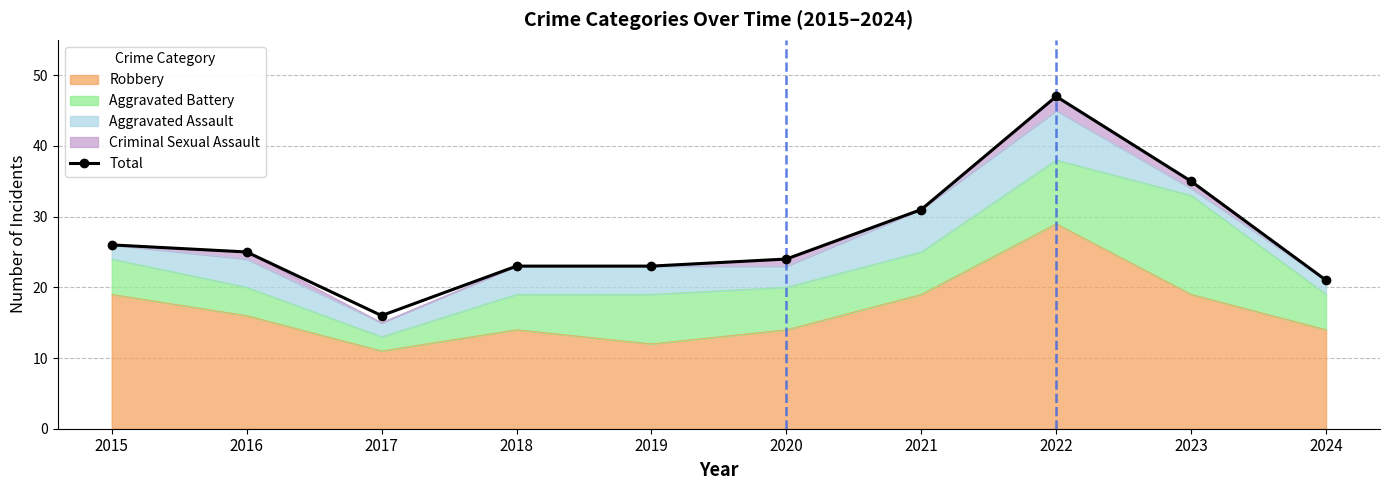

The chart shows a value of 47 at 2022. True or false?

True